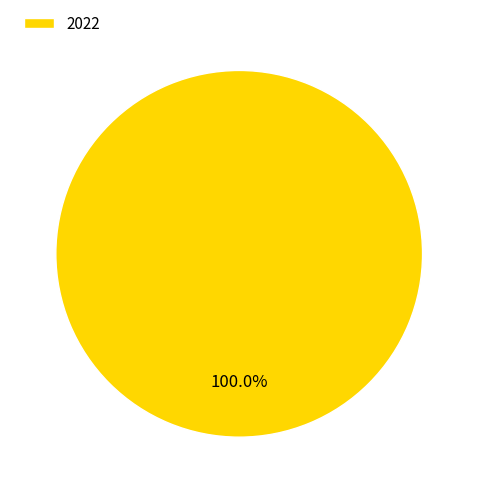

Rank the categories by value from lowest to highest.

2022